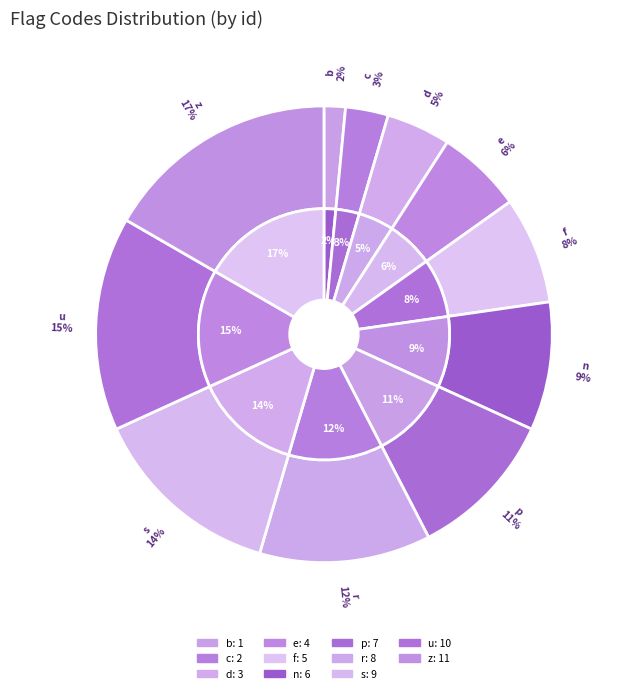

What is the largest slice in the pie chart?

z